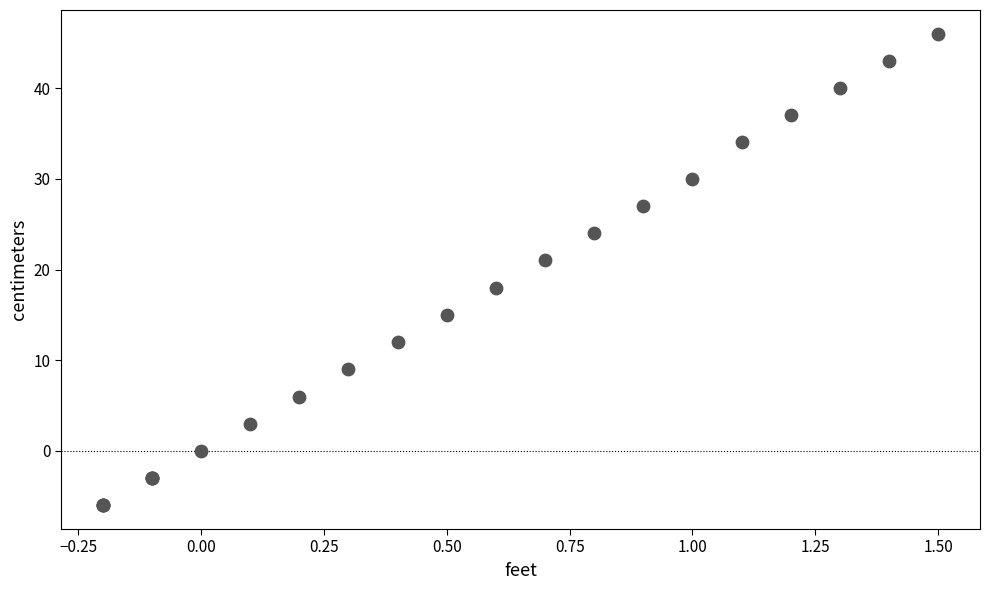

What Y value in the scatter plot is closest to 20?

21